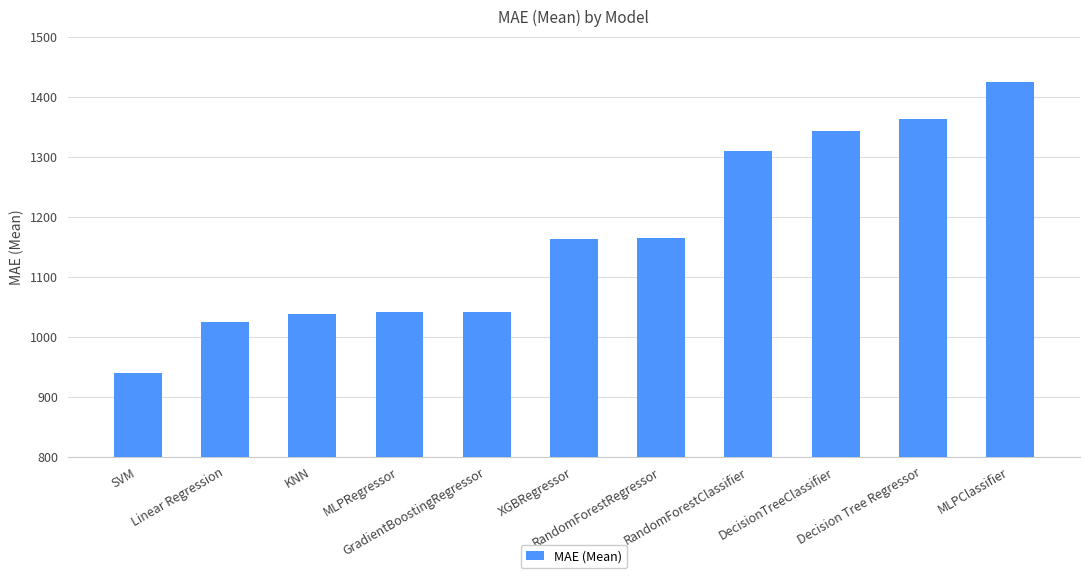

What is the difference between the values at GradientBoostingRegressor and RandomForestClassifier?

269.4